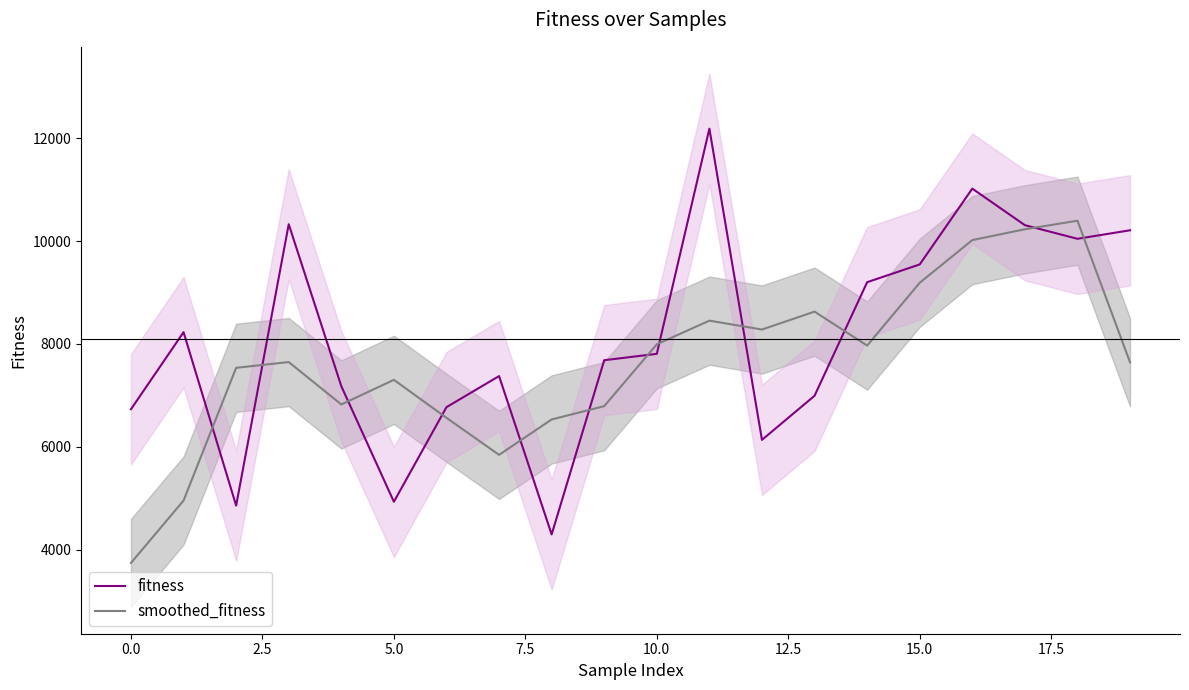

What is the minimum value for smoothed_fitness?

3740.1